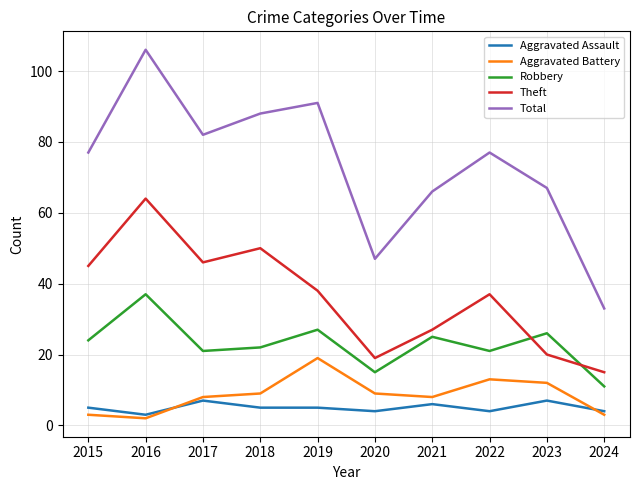

Which series has the largest total across all categories?

Total